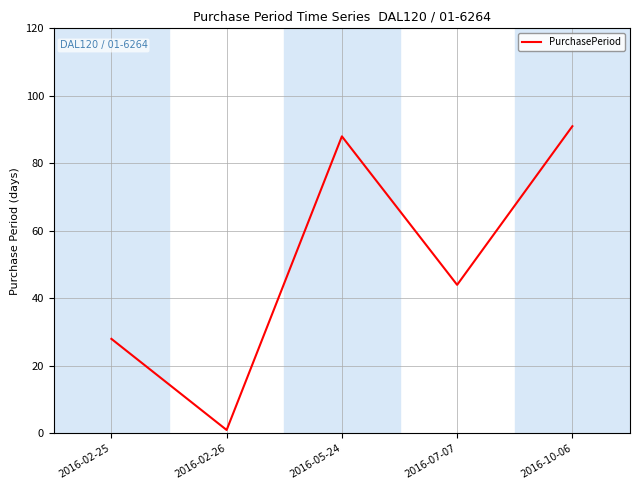

Reading left to right, transcribe all the data shown in this chart.

28	1	88	44	91